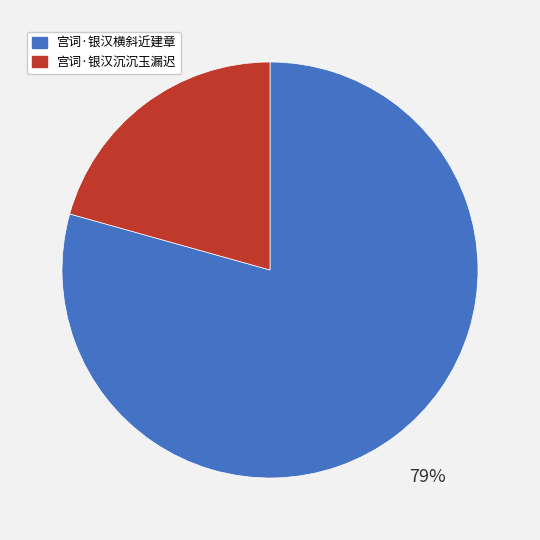

Which category has the biggest portion of the pie?

宫词·银汉横斜近建章